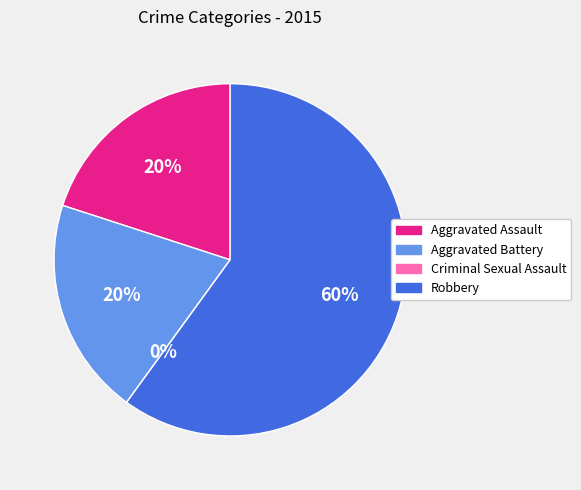

How many slices are in this pie chart?

4